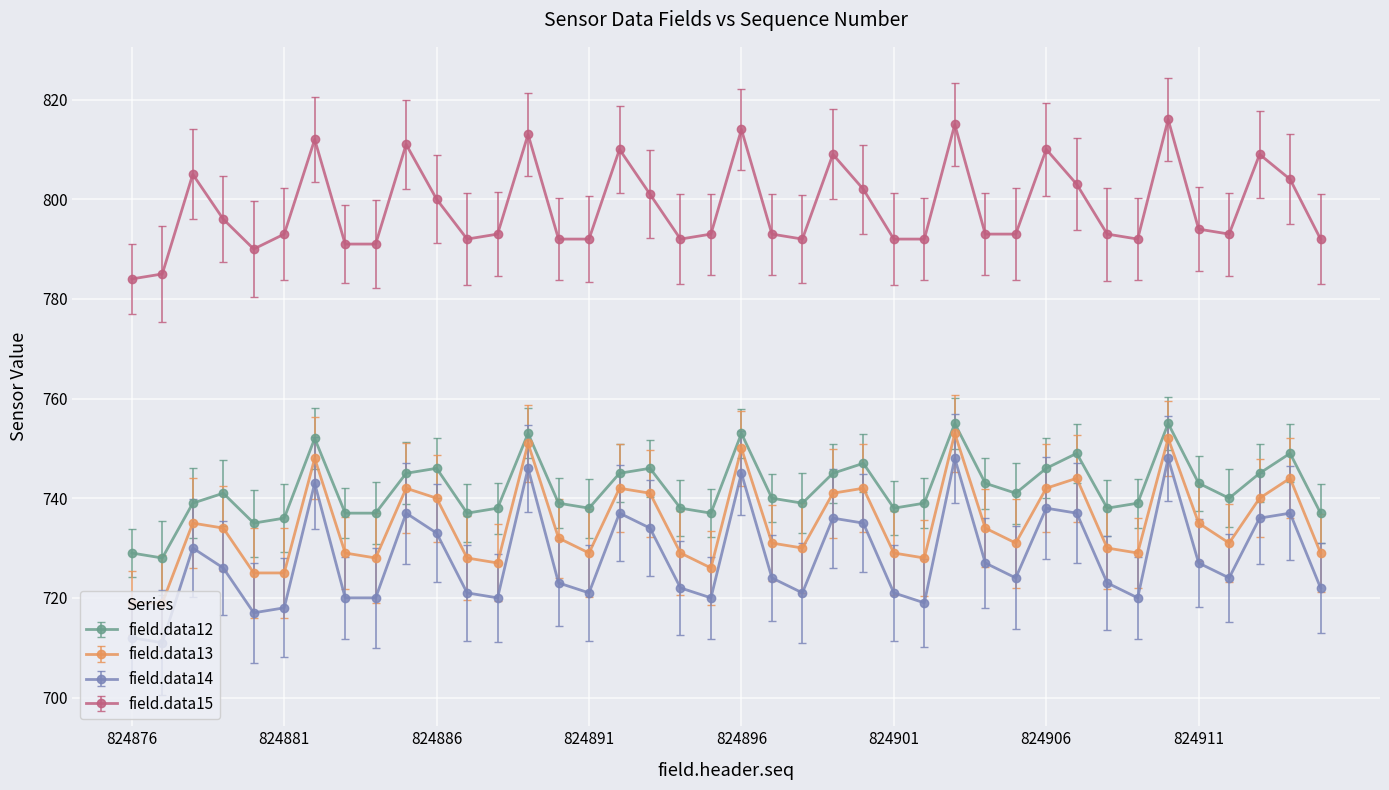

True or false: field.data12 and field.data14 cross at least once.

False